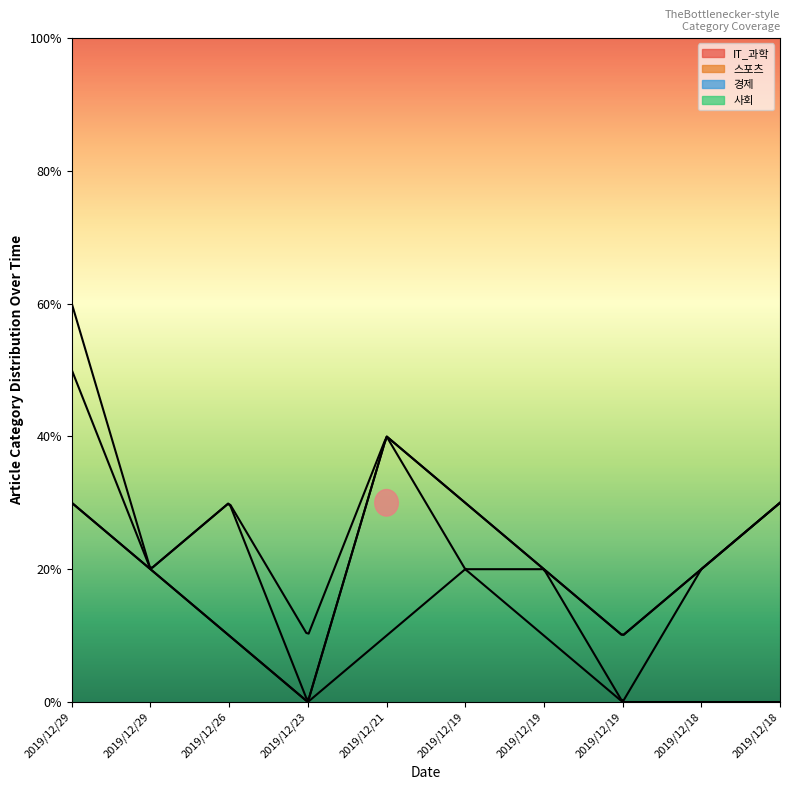

What is the total value across all series at 2019/12/23?

1